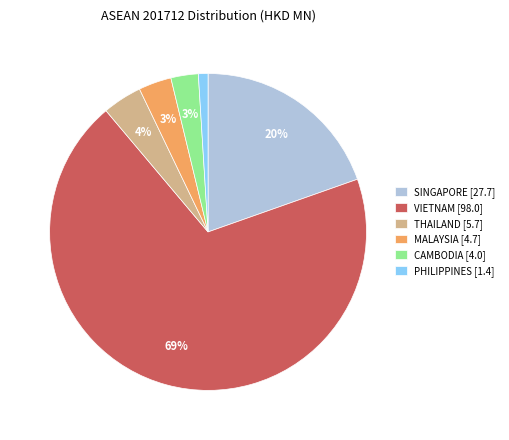

Is it true that VIETNAM [98.0] is 69% of the pie?

True